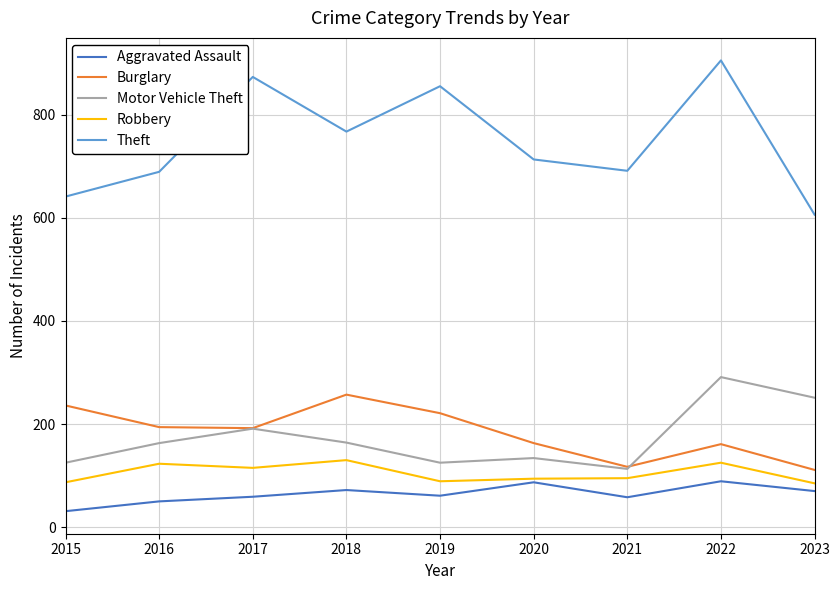

True or false: Motor Vehicle Theft and Aggravated Assault intersect in this chart.

False